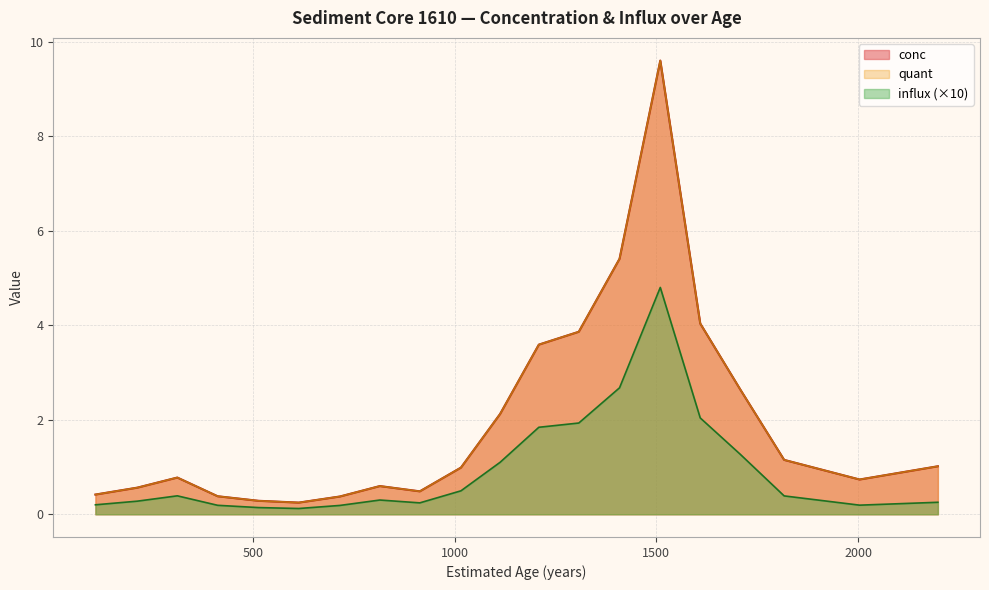

What value does the influx series have at 1510?

4.8